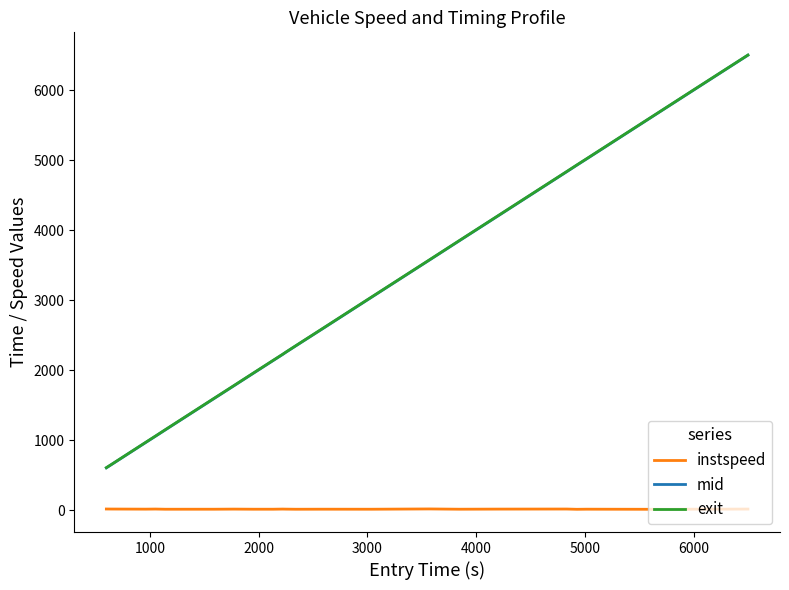

What are all the series names shown in the legend?

instspeed, mid, exit